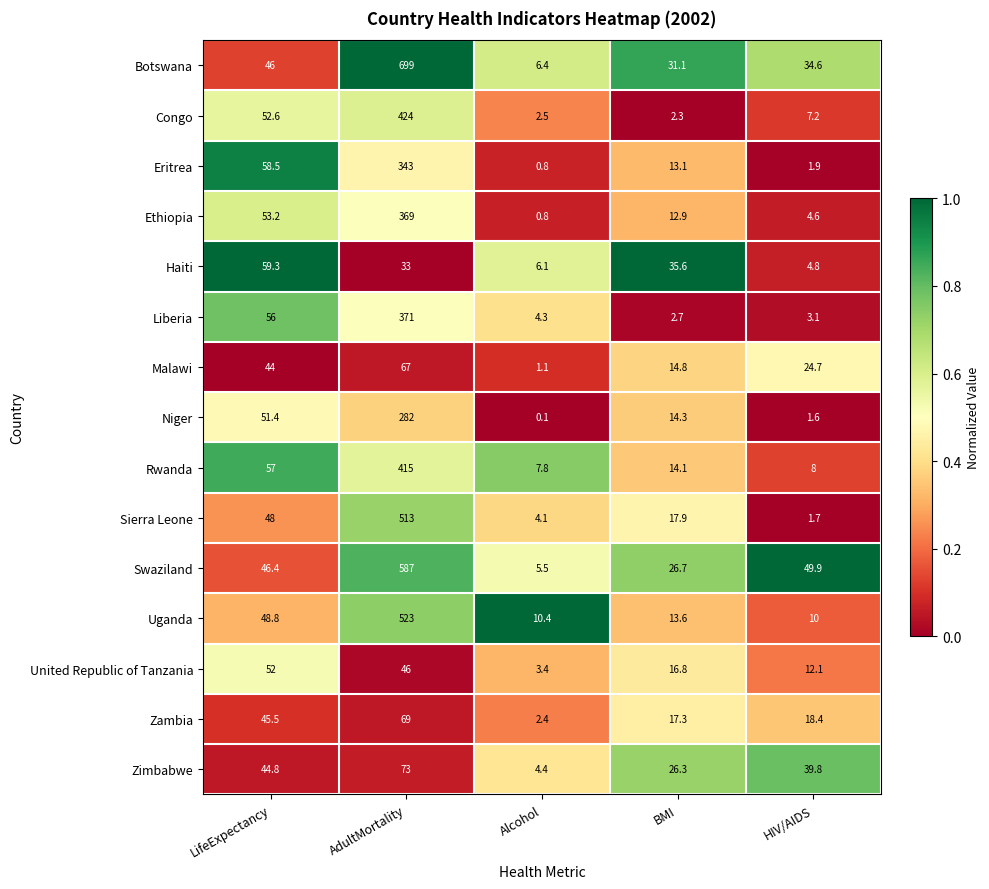

What is the total value across all series at BMI?

259.5